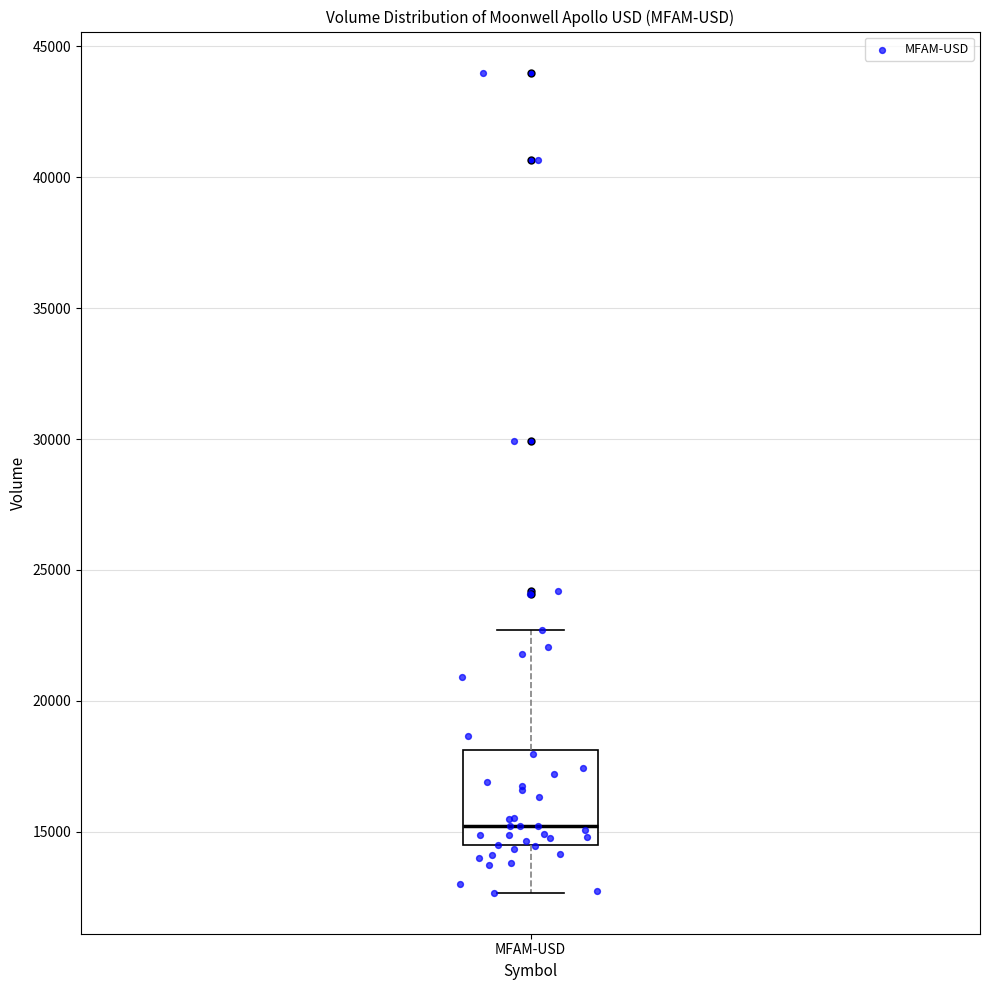

Transcribe this box plot: give where the median line is, the range the box spans, and where the two whiskers end, as read against the y-axis. The values are not printed on the chart, so give them approximately, as read against the axis.

median 15000, box 14500 to 18000, whiskers 12500 to 22500